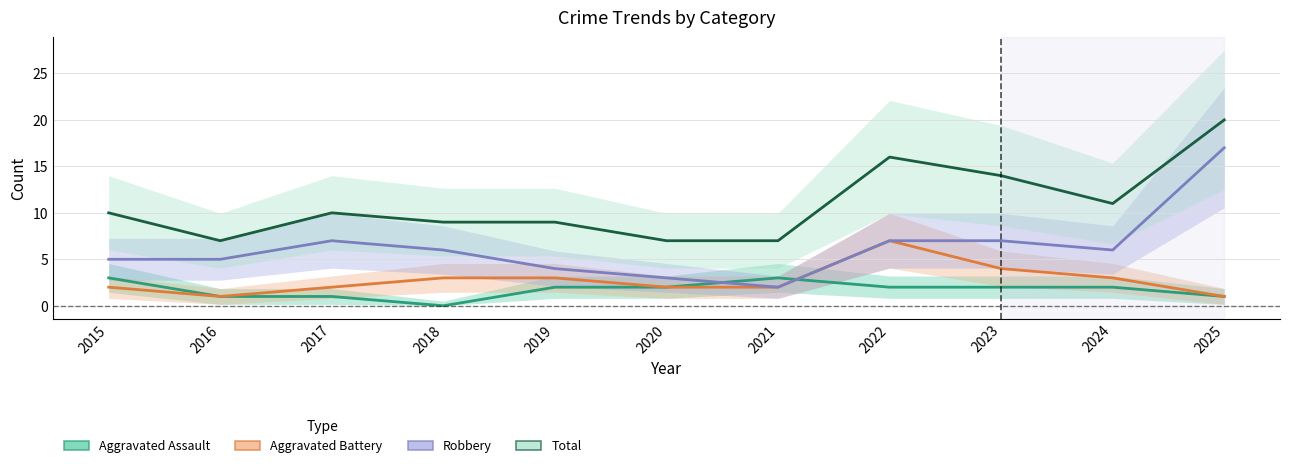

What is the value of the Aggravated Battery point at the 1st from the left?

2